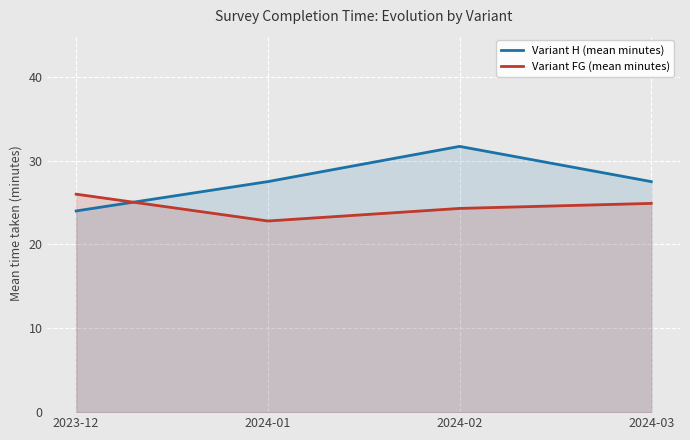

What is the sum of the Variant FG (mean minutes) values at 2024-02 and 2024-01?

47.1